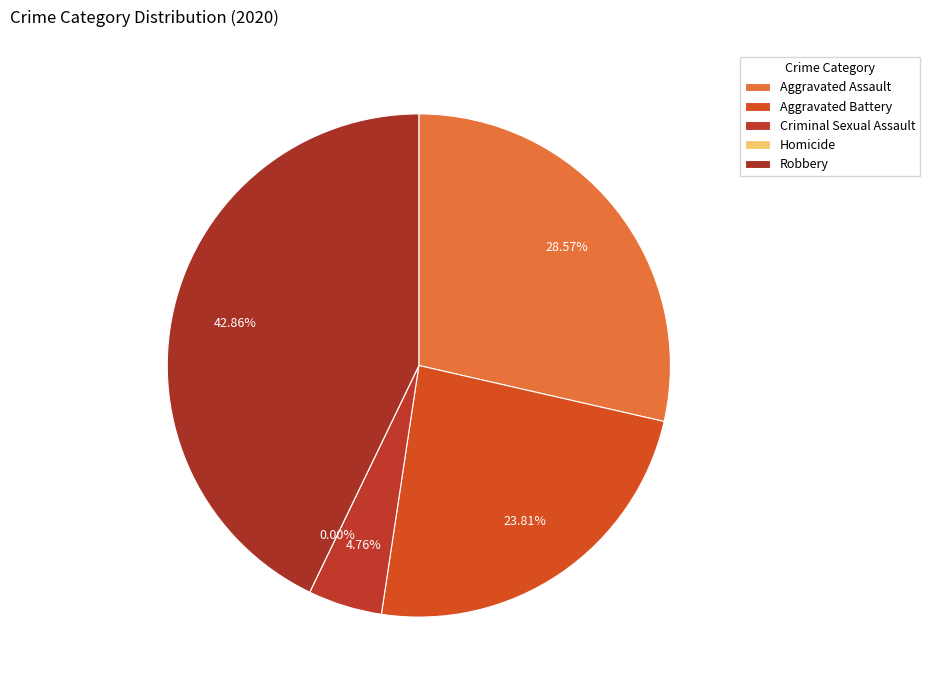

Rank the categories by value from lowest to highest.

Homicide, Criminal Sexual Assault, Aggravated Battery, Aggravated Assault, Robbery